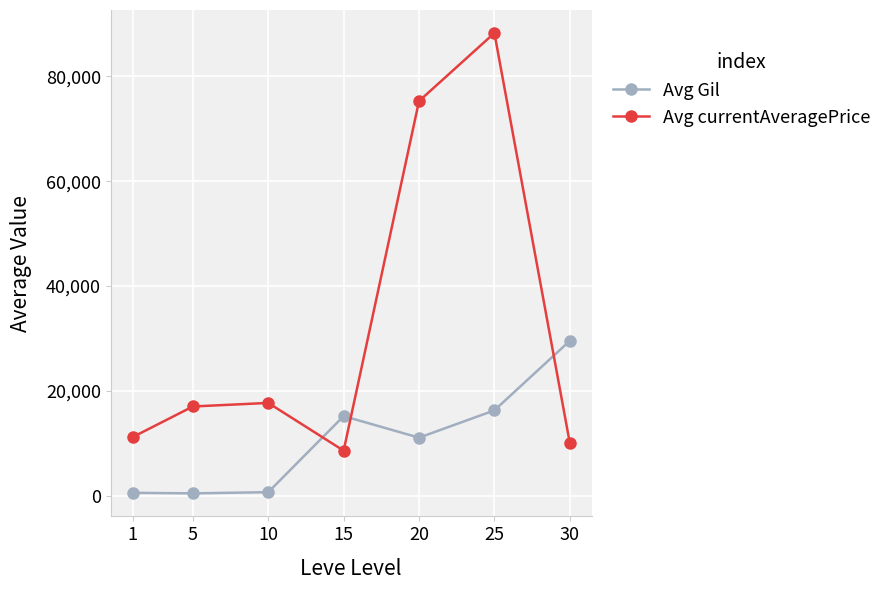

Which series has the widest spread of values?

Avg currentAveragePrice